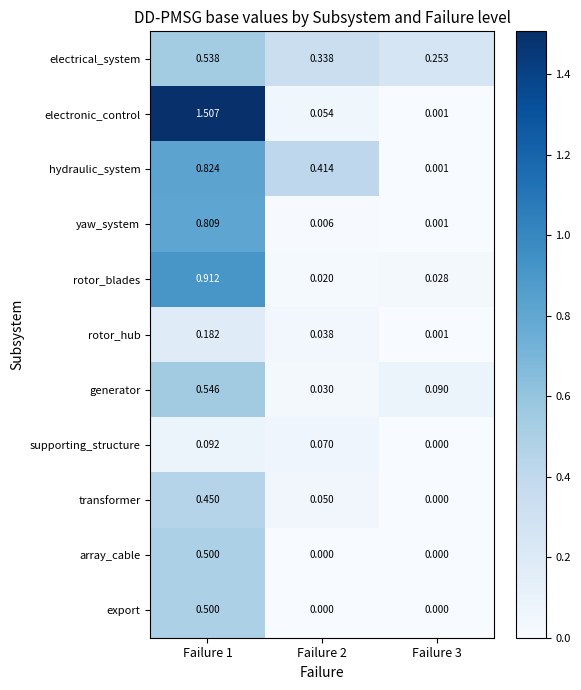

Which series changed the most between Failure 1 and Failure 3?

electronic_control